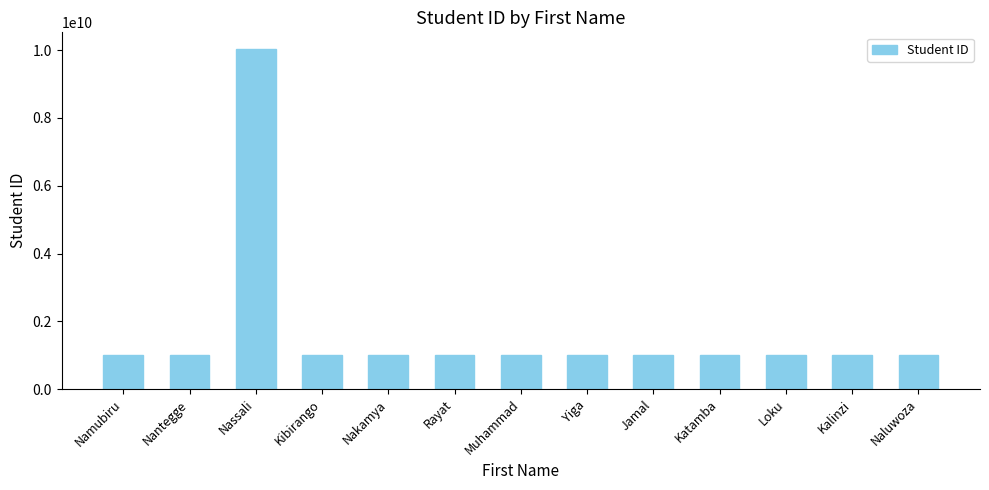

What is the maximum value shown in the chart?

10022118992